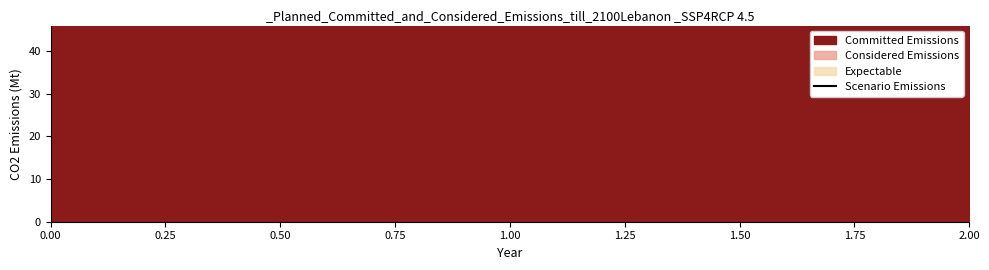

What is the difference between the maximum and minimum values?

3